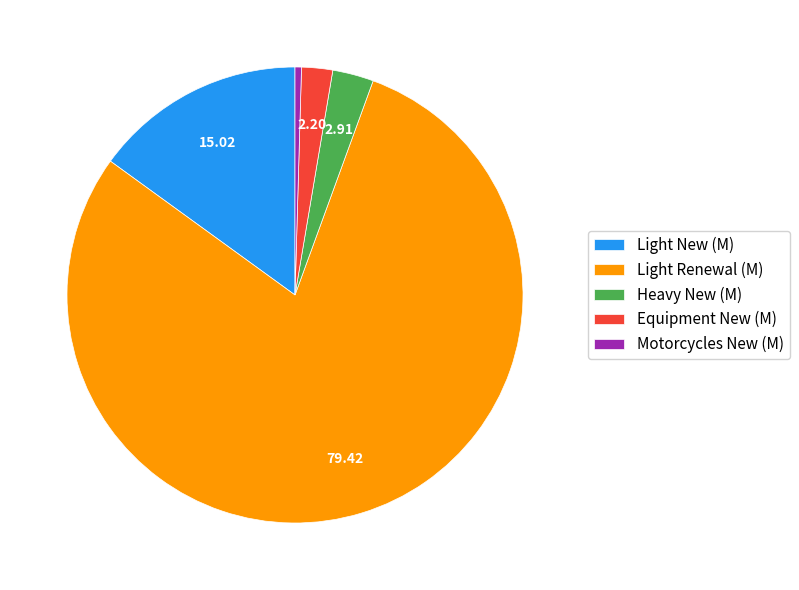

Do Motorcycles New (M) and Equipment New (M) together represent more than half of the pie?

No